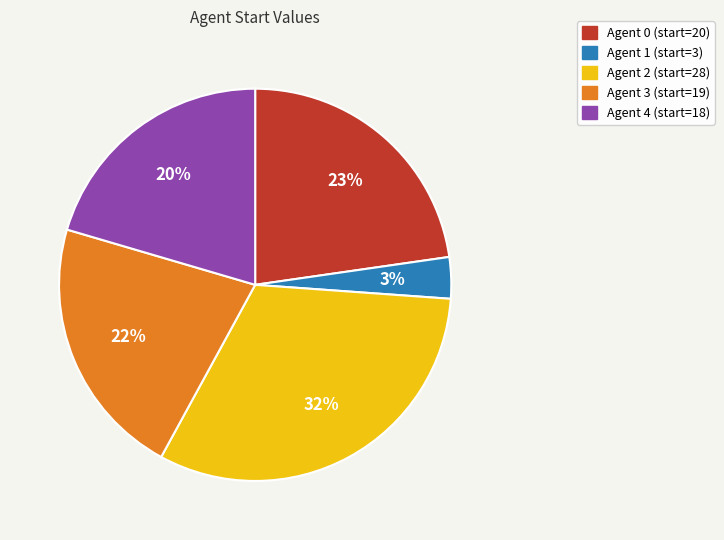

Does any single category account for the majority?

No